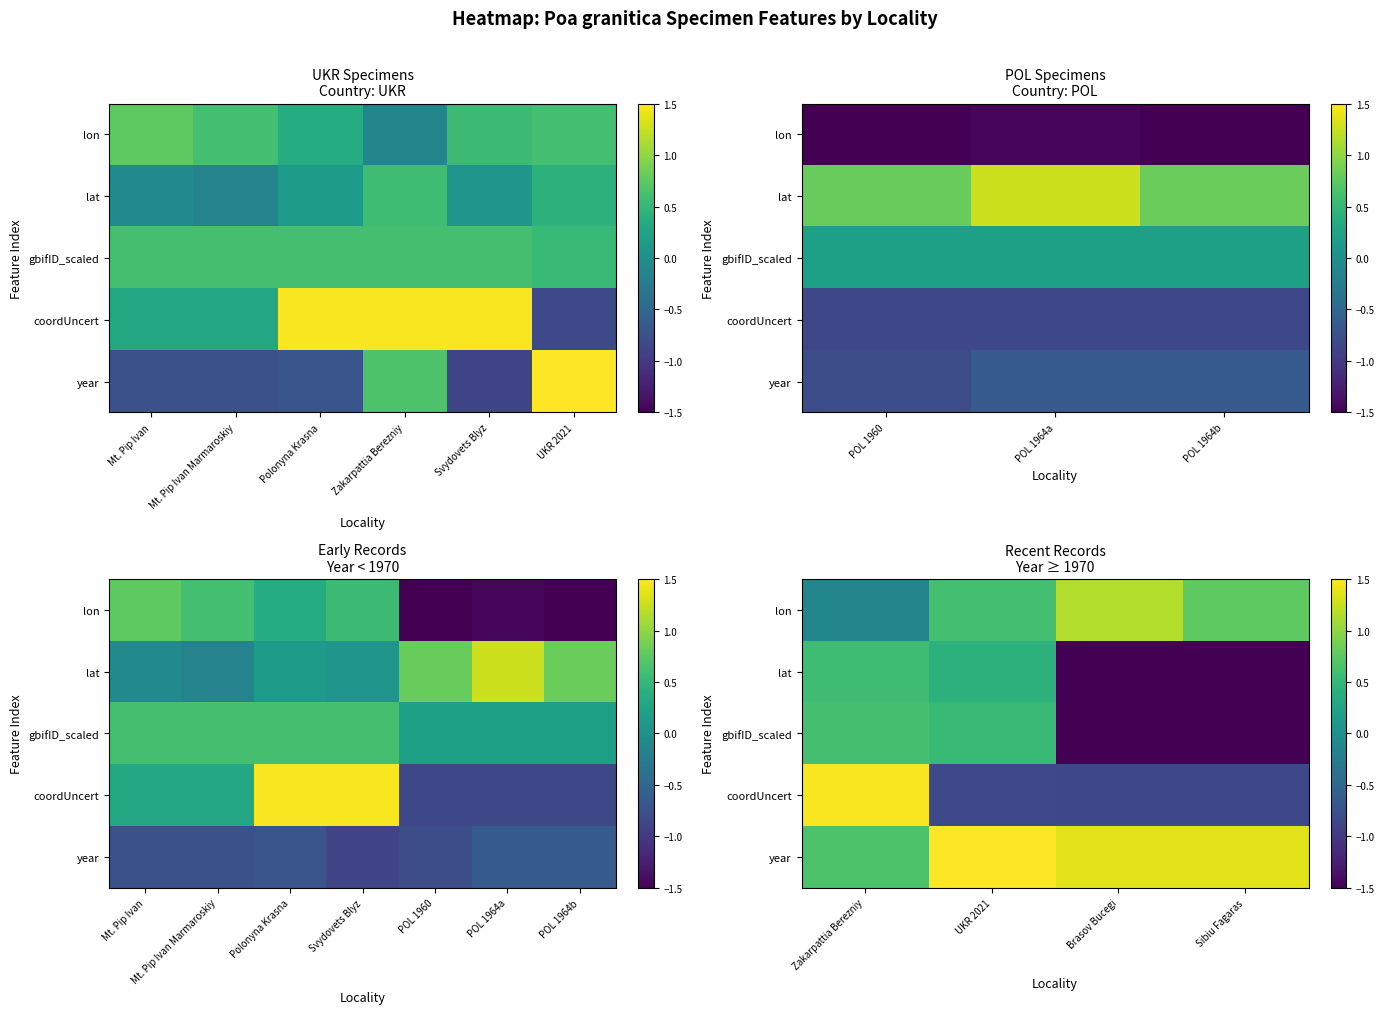

Which category has the highest value in the gbifID_scaled series?

Zakarpattia Berezniy